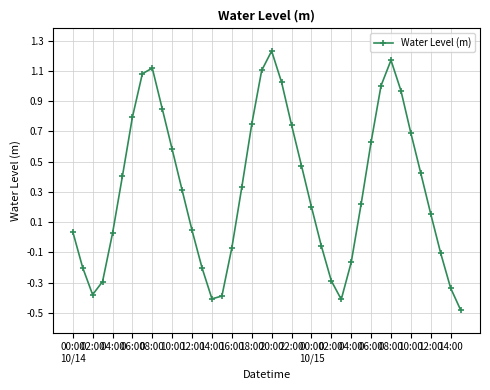

How many interior local peaks (higher than both neighbors) does the data have?

3